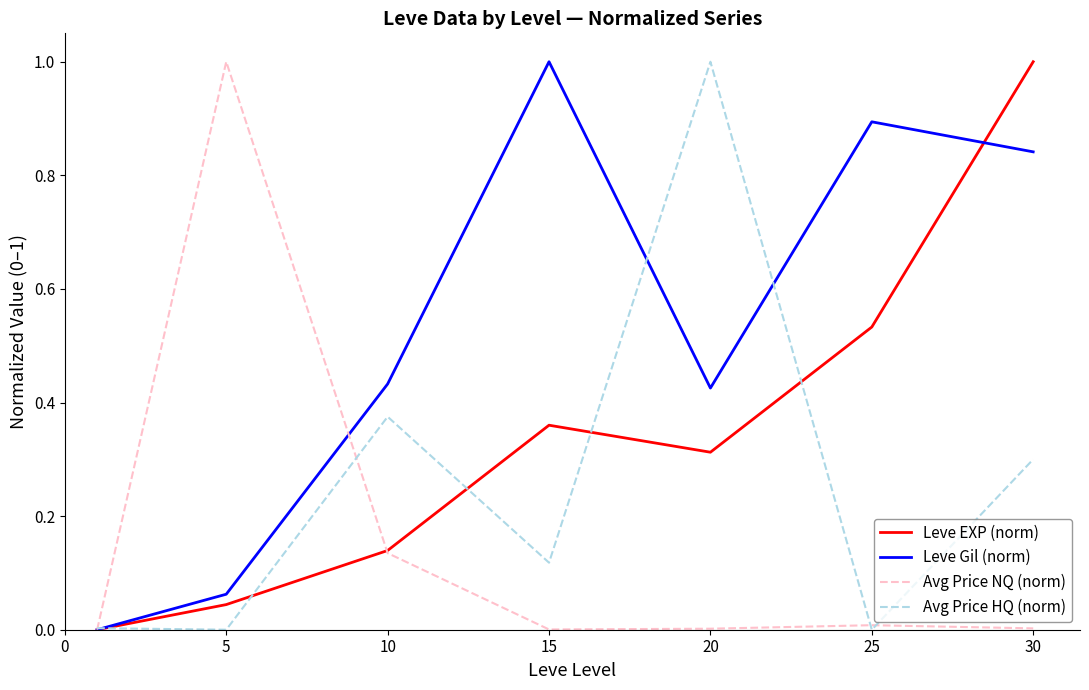

Which series has the largest total across all categories?

Leve Gil (norm)